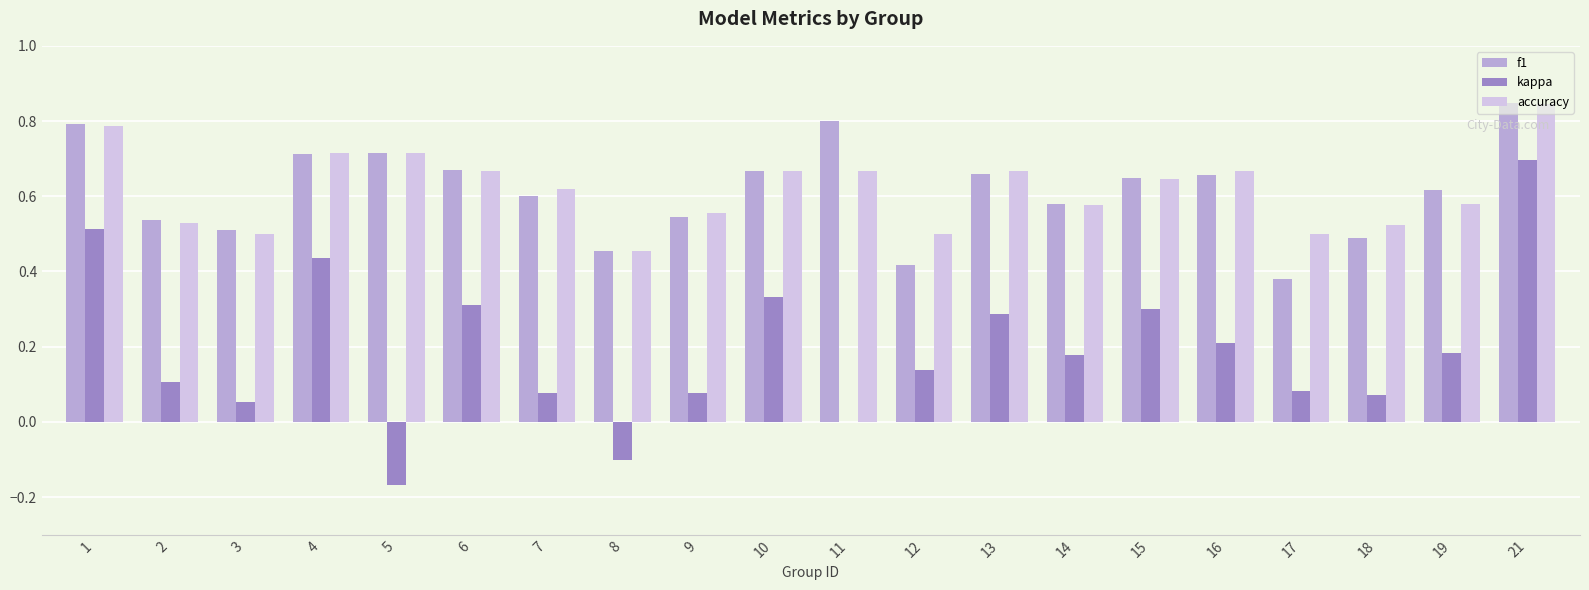

Which series changed the most between 5 and 19?

kappa